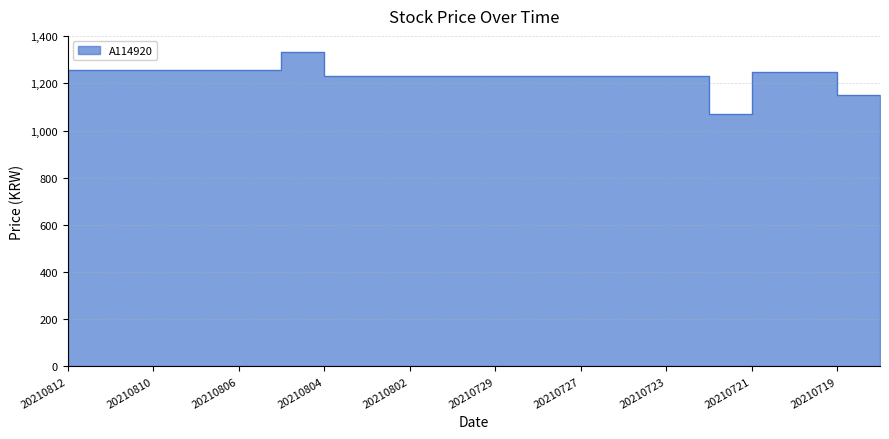

What is the difference between the maximum and minimum values?

265